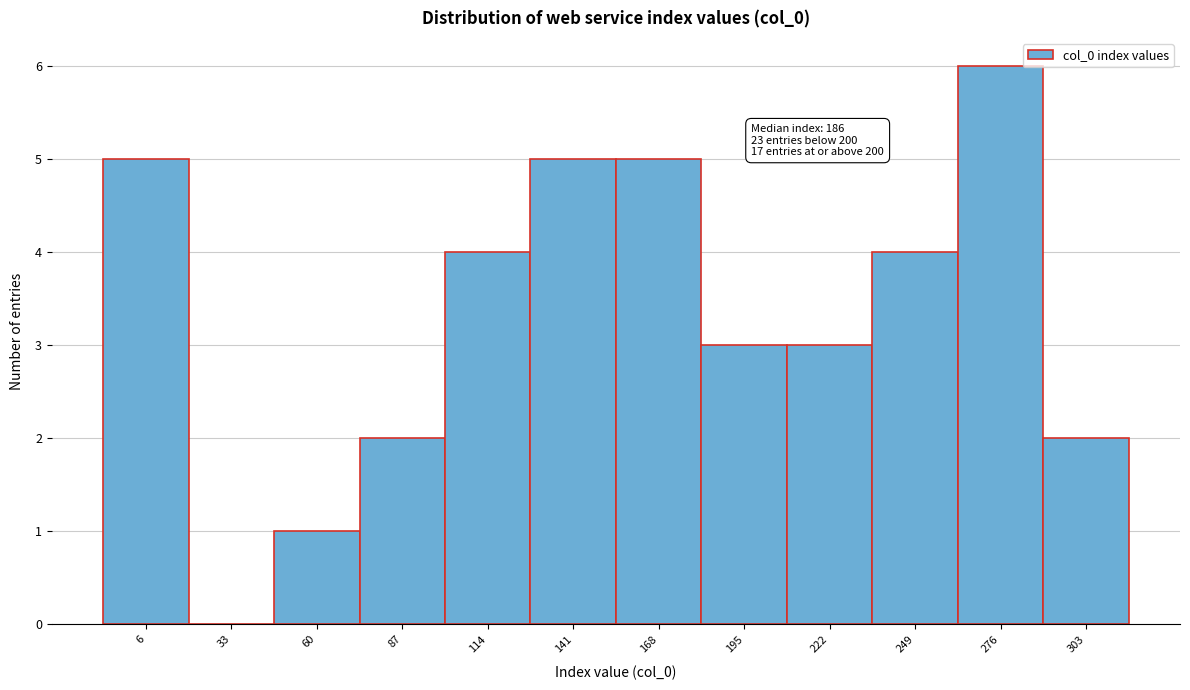

Reading left to right, transcribe all the data shown in this chart.

6=5	33=0	60=1	87=2	114=4	141=5	168=5	195=3	222=3	249=4	276=6	303=2